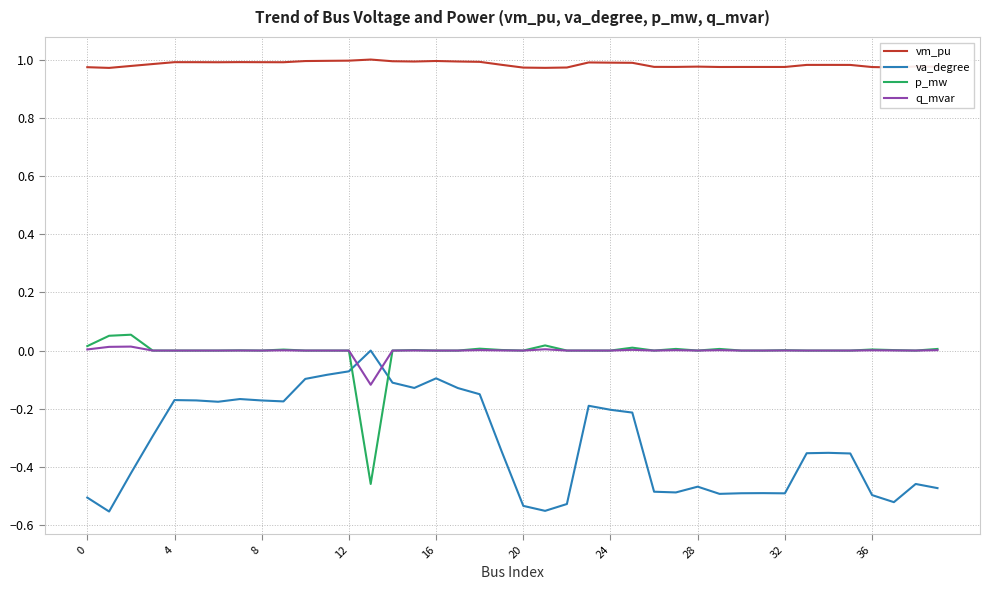

Which series has the largest total across all categories?

vm_pu